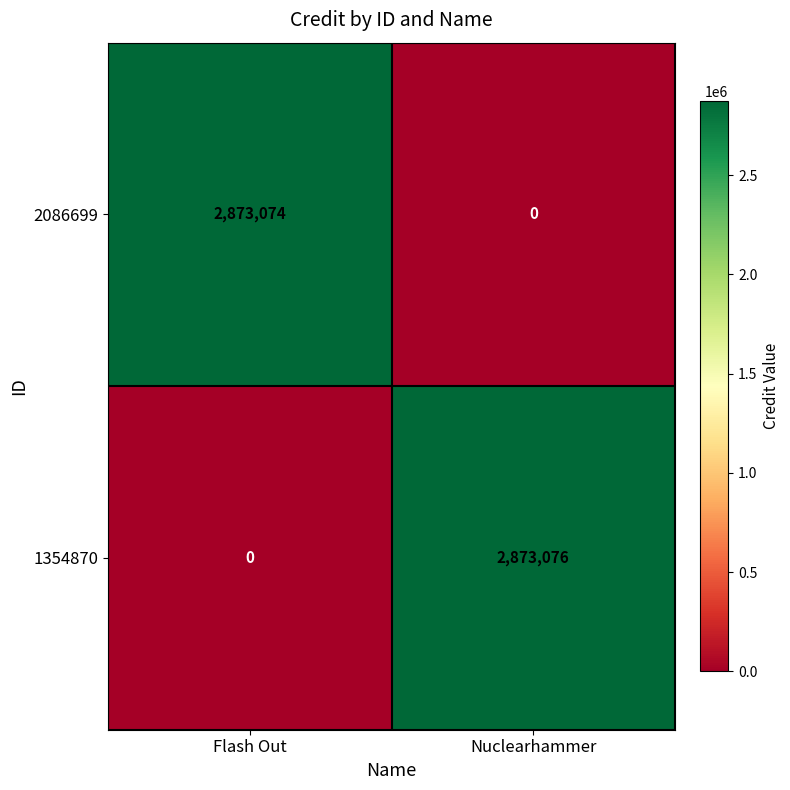

Count the number of data series in this chart.

2